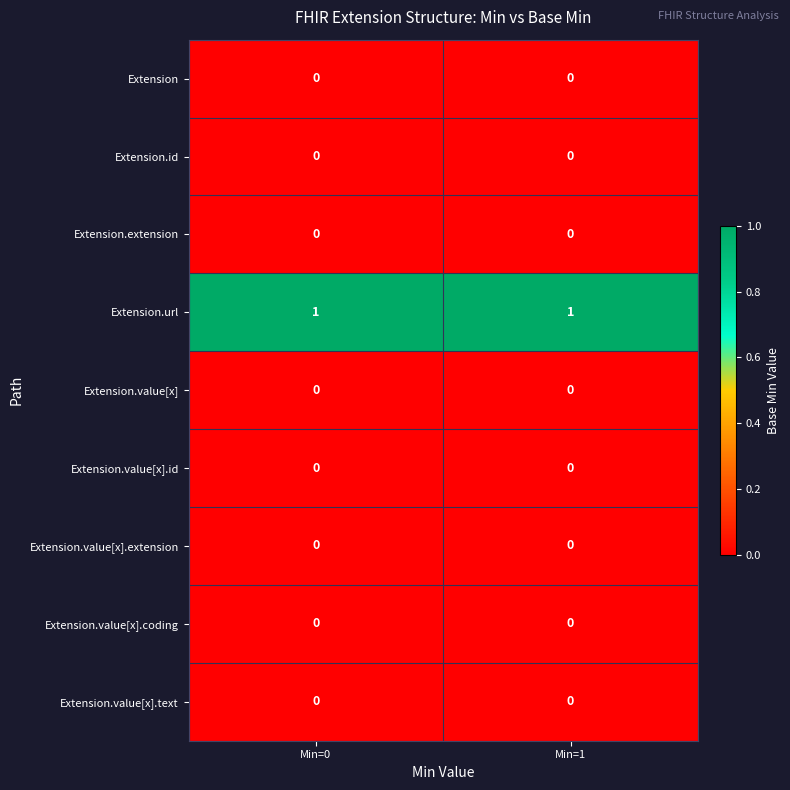

The value of Extension.extension at Min=1 is 0. True or false?

True